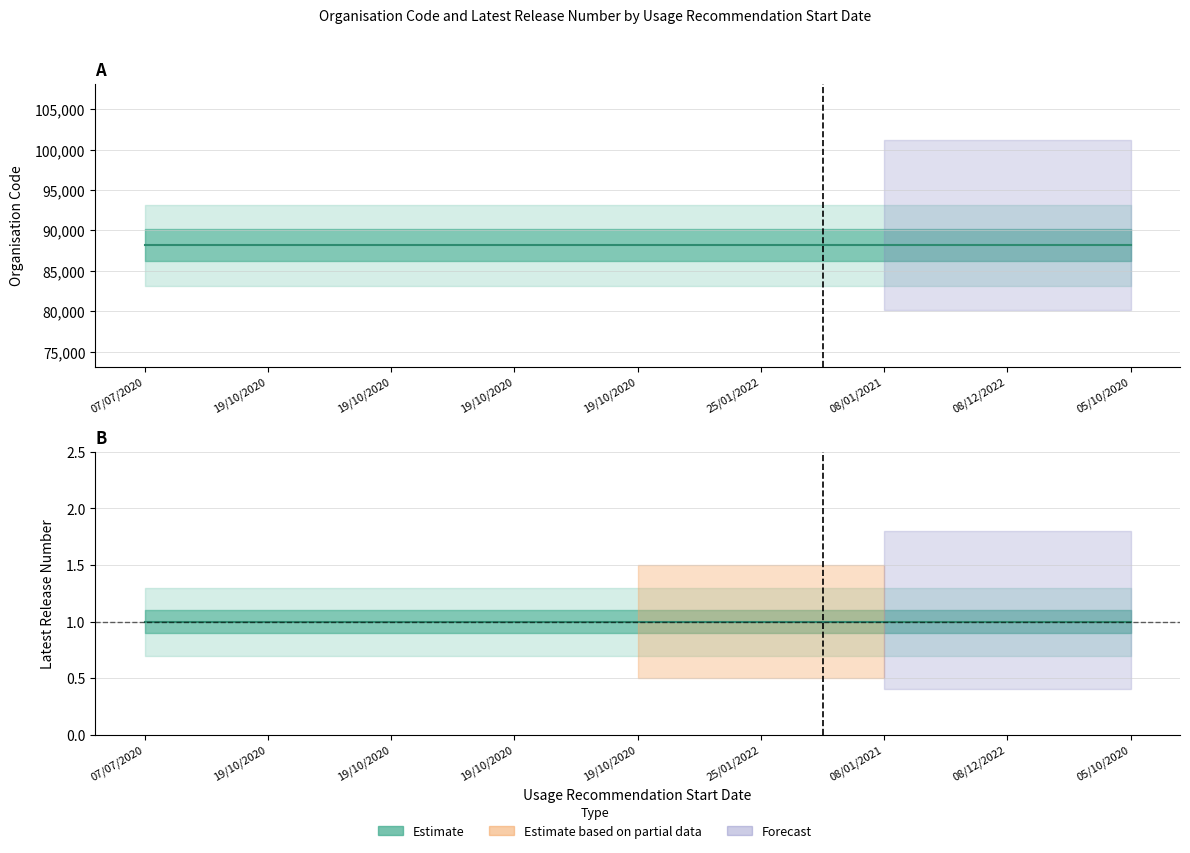

What is the highest value of the Latest Release Number series?

1